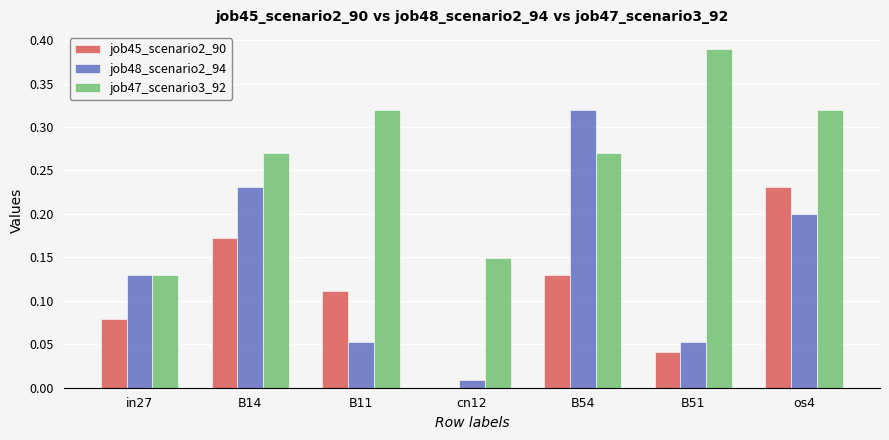

The value of job45_scenario2_90 at B14 is 0.1. True or false?

False